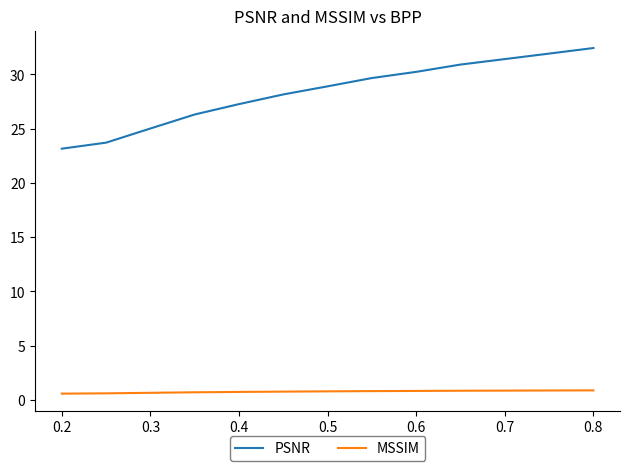

What are all the series names shown in the legend?

PSNR, MSSIM